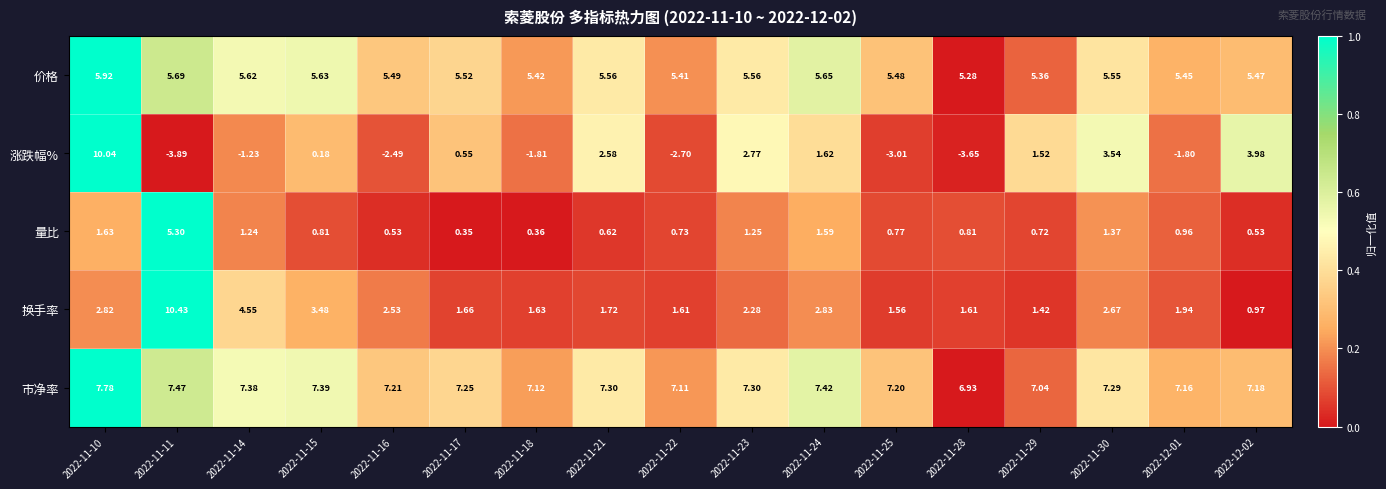

Which series has the largest total across all categories?

市净率